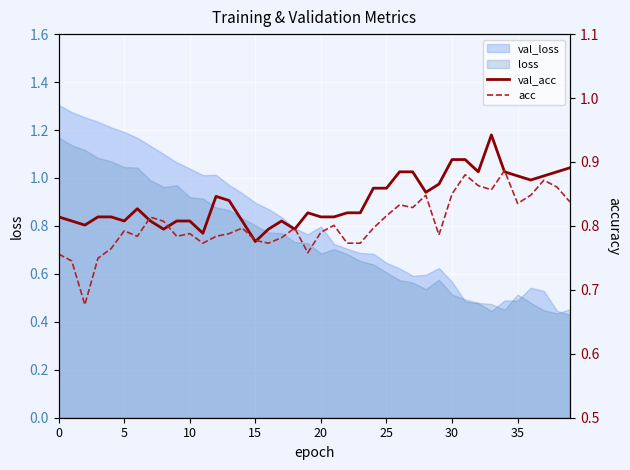

What value does the val_acc series have at 35?

0.9